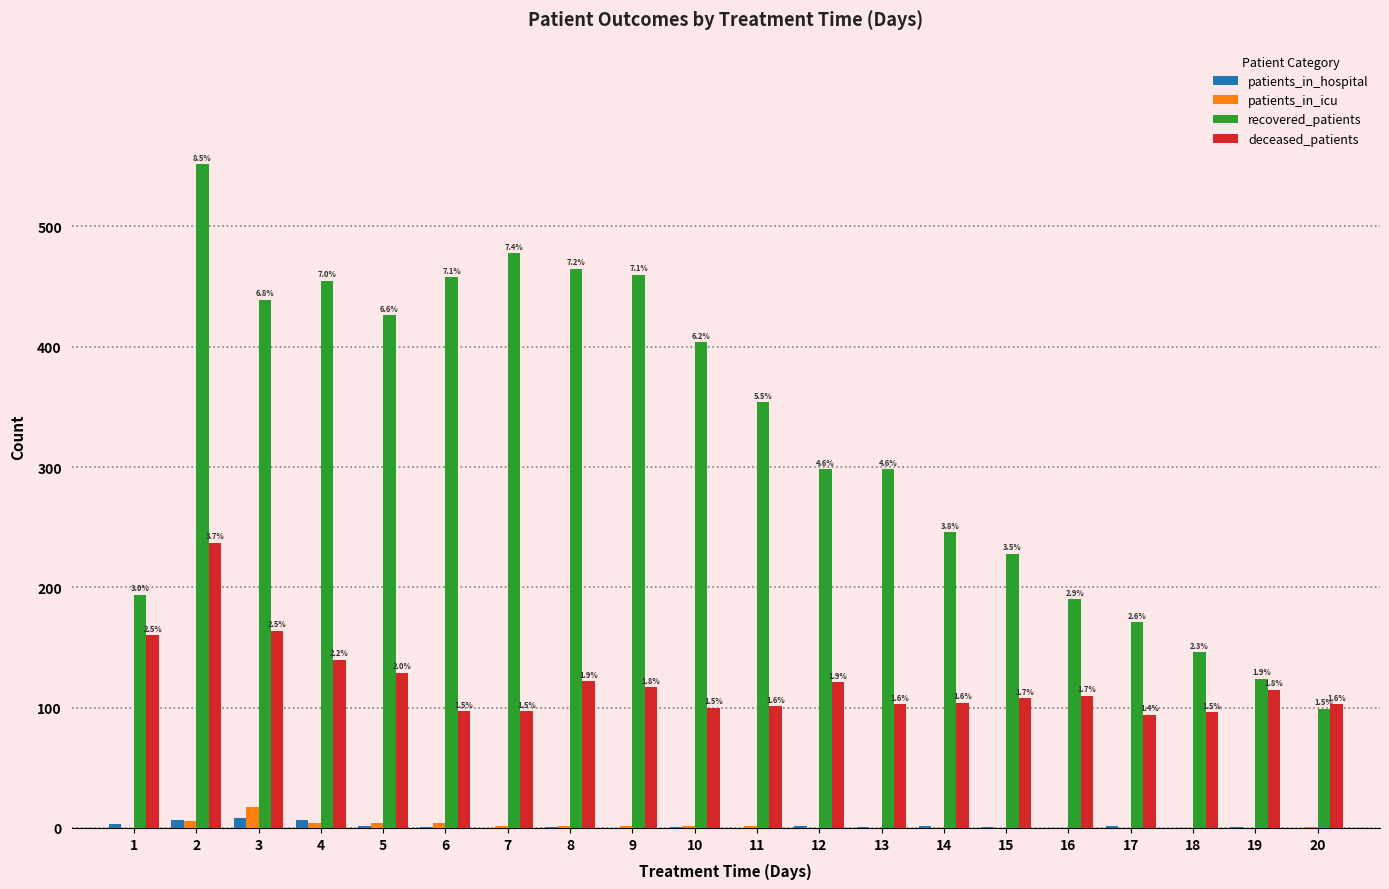

What are all the series names shown in the legend?

patients_in_hospital, patients_in_icu, recovered_patients, deceased_patients